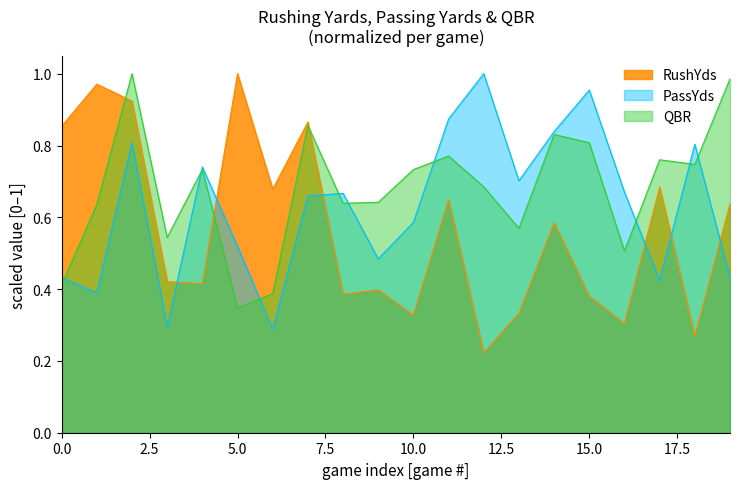

What is the difference between the second highest and minimum values in the PassYds series?

0.7